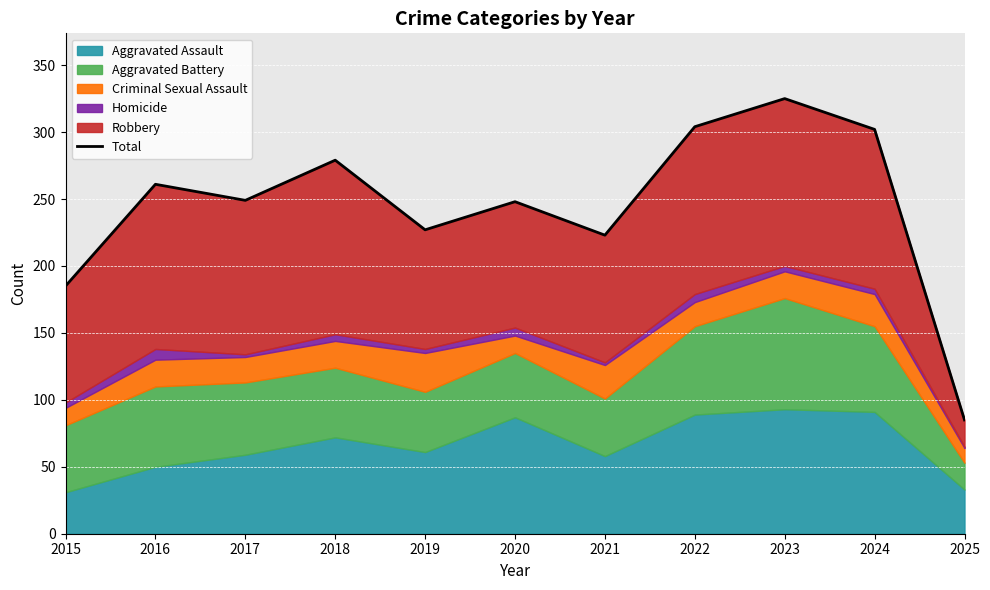

Which category has the highest value across all series?

2023